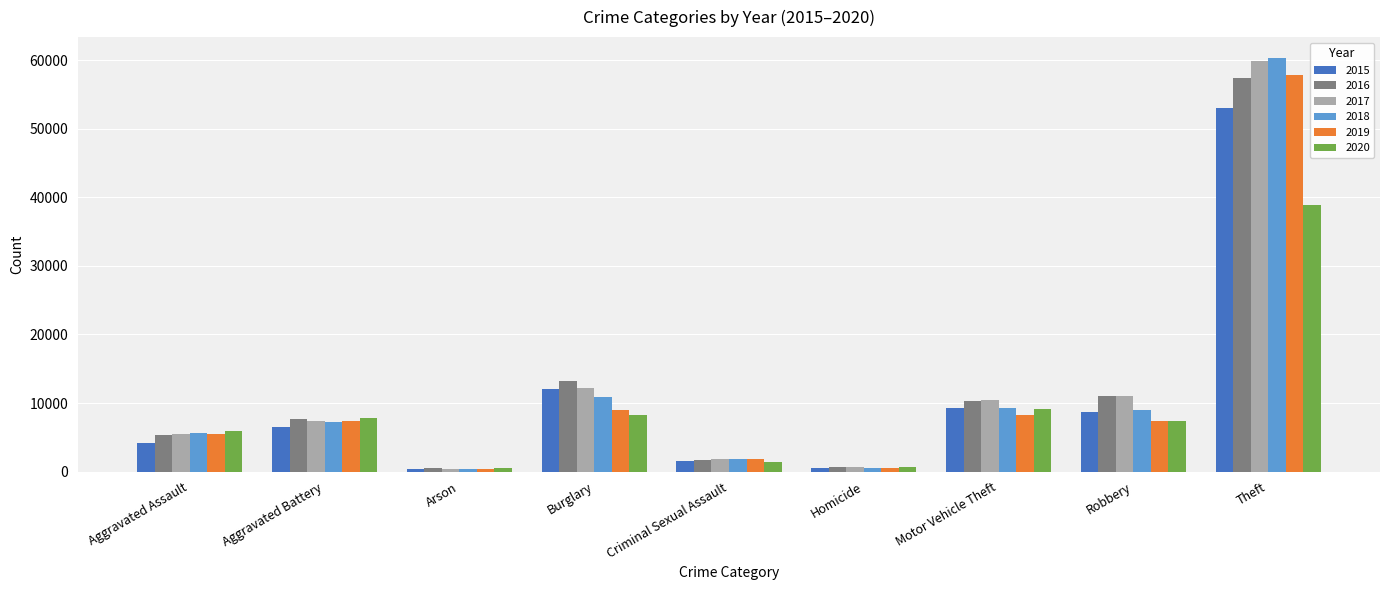

The 2017 series shows 12156 at Burglary. True or false?

True